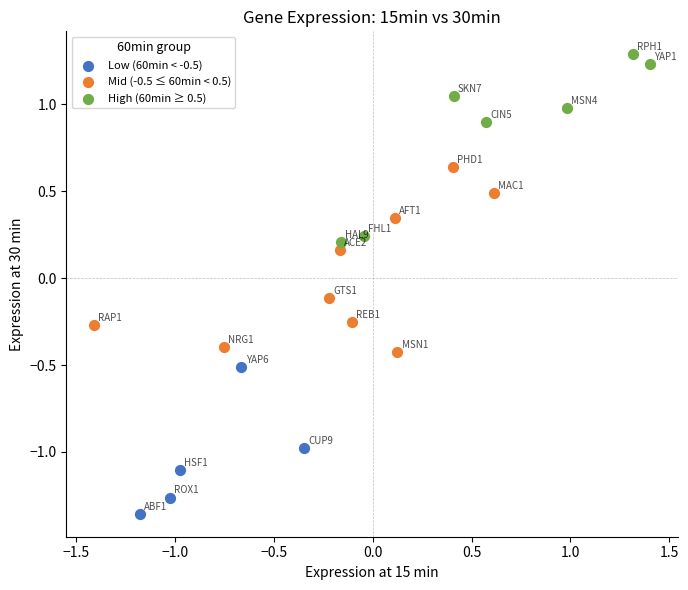

Which series reaches the maximum Y coordinate?

High (60min ≥ 0.5)